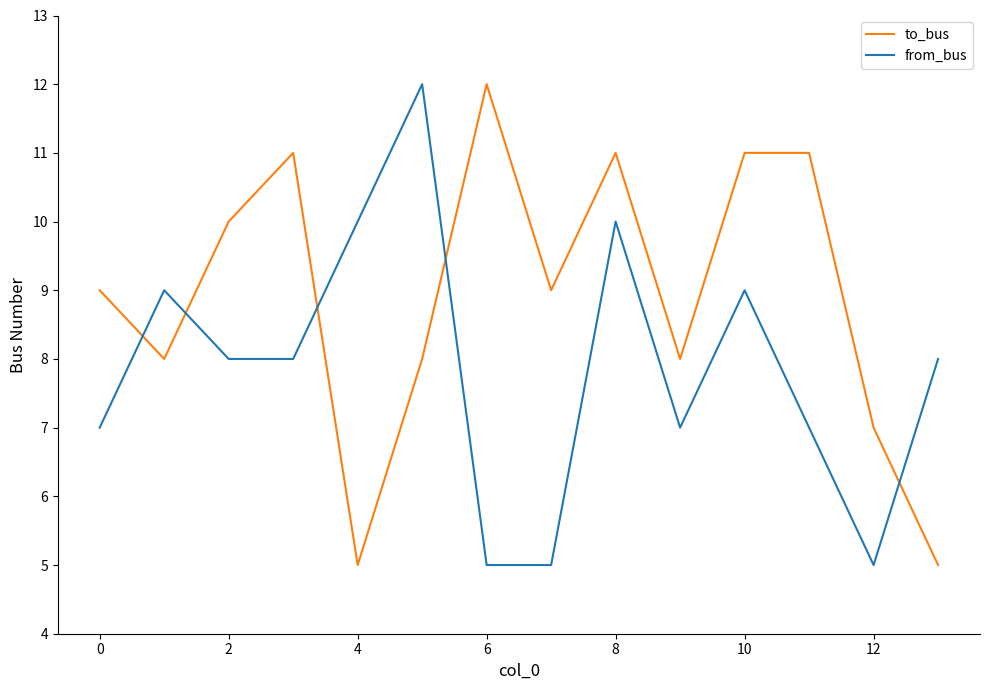

What is the difference between the maximum and minimum values in the to_bus series?

7